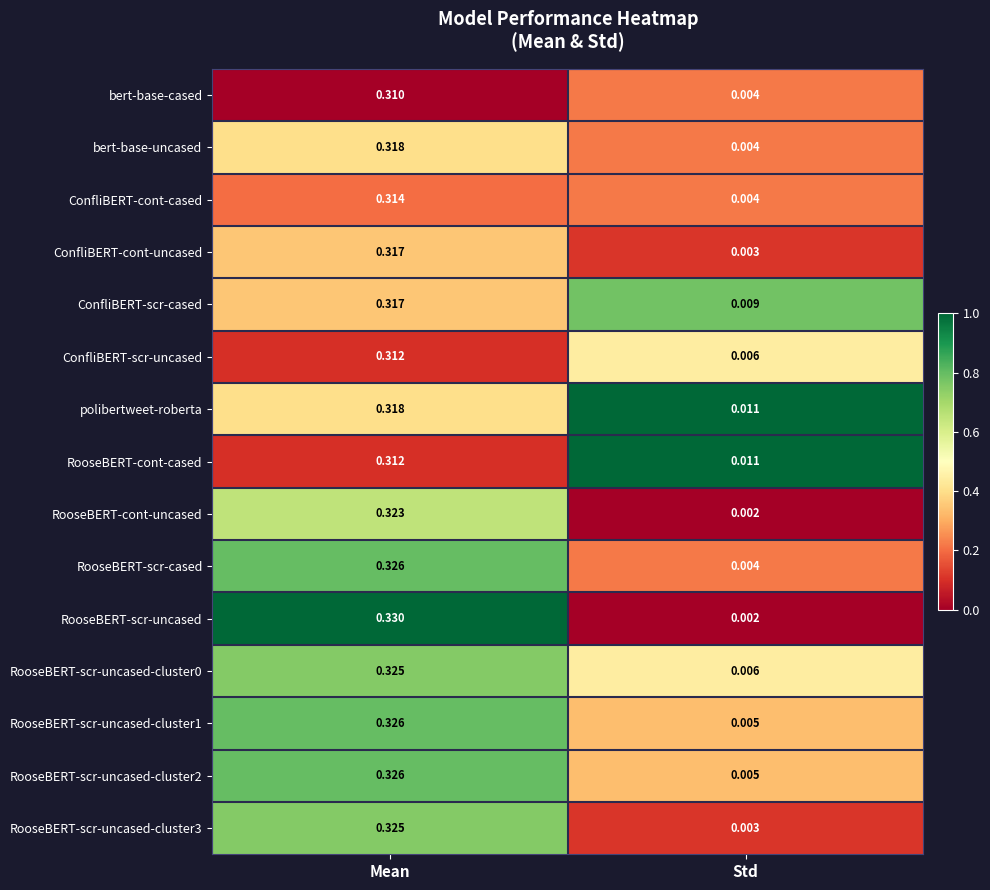

Count the number of data series in this chart.

15